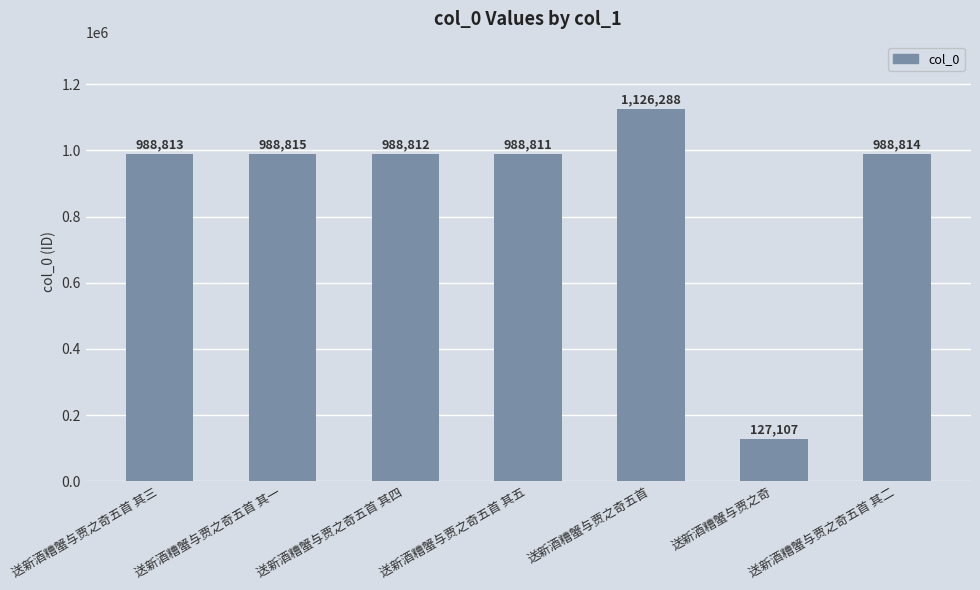

Reading left to right, list all the values displayed in this chart.

送新酒糟蟹与贾之奇五首 其三=988813	送新酒糟蟹与贾之奇五首 其一=988815	送新酒糟蟹与贾之奇五首 其四=988812	送新酒糟蟹与贾之奇五首 其五=988811	送新酒糟蟹与贾之奇五首=1126288	送新酒糟蟹与贾之奇=127107	送新酒糟蟹与贾之奇五首 其二=988814